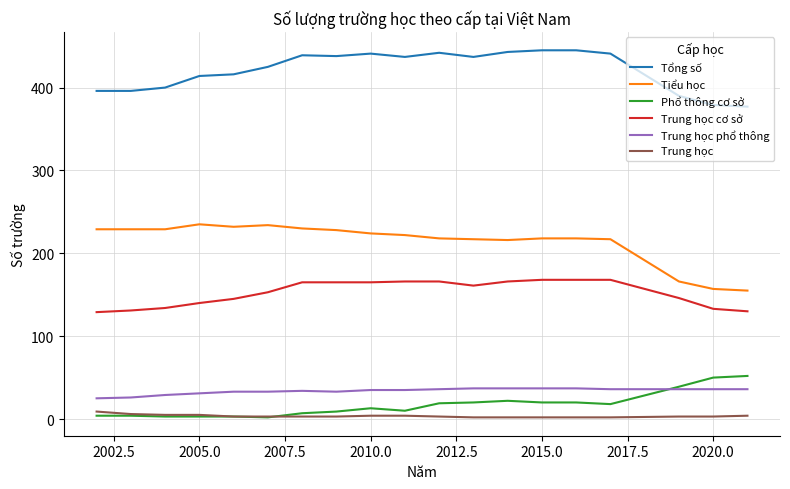

Does the chart display data point markers on the line(s)?

No